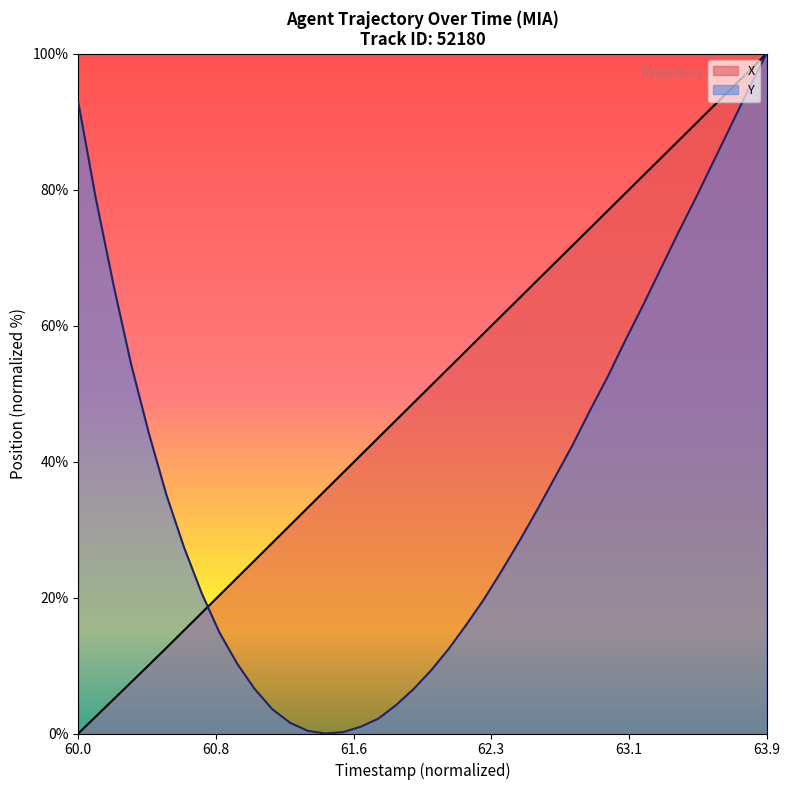

How many lines are shown in the chart?

2